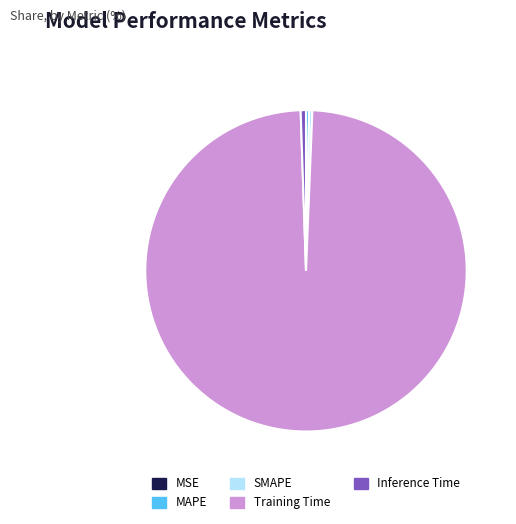

True or false: SMAPE accounts for 7% of the total.

False